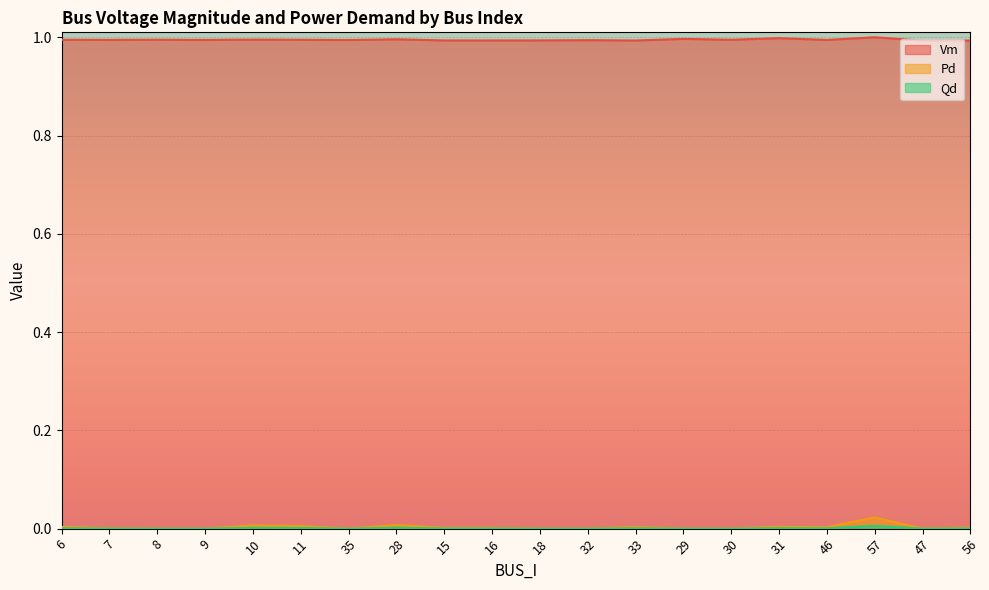

Reading left to right, list all the values displayed in this chart.

Vm: 6=1.0	7=1.0	8=1.0	9=1.0	10=1.0	11=1.0	35=1.0	28=1.0	15=1.0	16=1.0	18=1.0	32=1.0	33=1.0	29=1.0	30=1.0	31=1.0	46=1.0	57=1.0	47=1.0	56=1.0
Pd: 6=0.0	7=0.0	8=0.0	9=0.0	10=0.0	11=0.0	35=0.0	28=0.0	15=0.0	16=0.0	18=0.0	32=0.0	33=0.0	29=0.0	30=0.0	31=0.0	46=0.0	57=0.0	47=0.0	56=0.0
Qd: 6=0.0	7=0.0	8=0.0	9=0.0	10=0.0	11=0.0	35=0.0	28=0.0	15=0.0	16=0.0	18=0.0	32=0.0	33=0.0	29=0.0	30=0.0	31=0.0	46=0.0	57=0.0	47=0.0	56=0.0